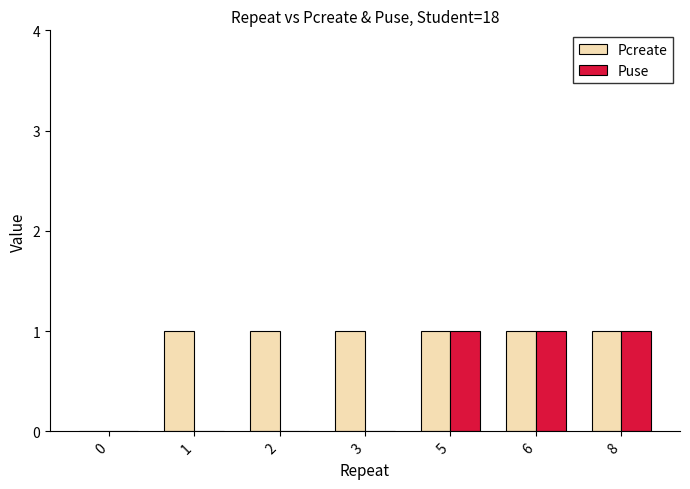

Read the Pcreate value at 6.

1